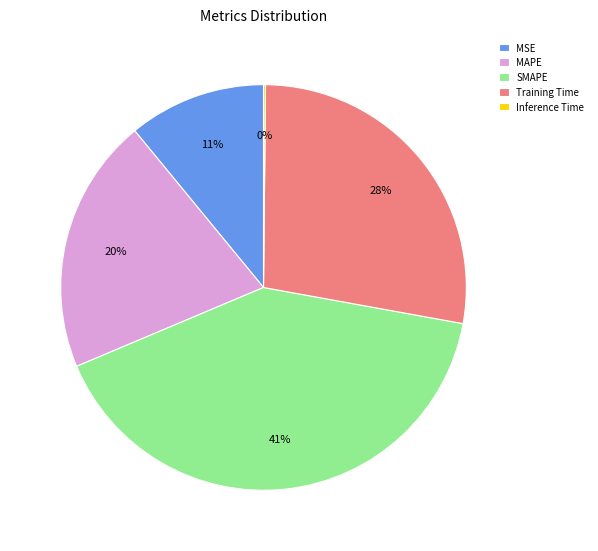

Is SMAPE the majority of the pie?

No